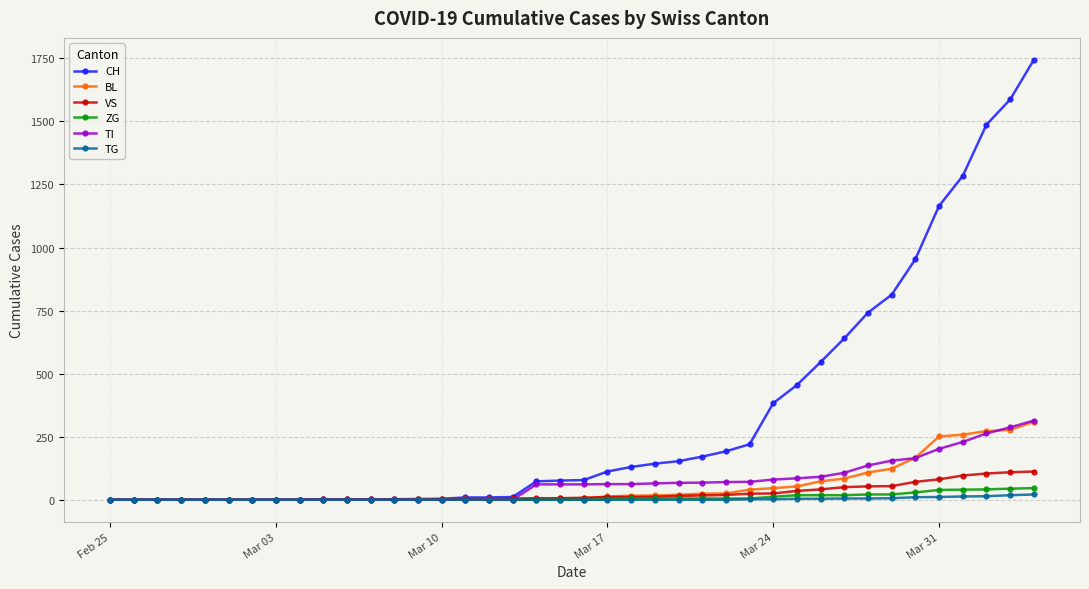

Which series has the largest total across all categories?

CH